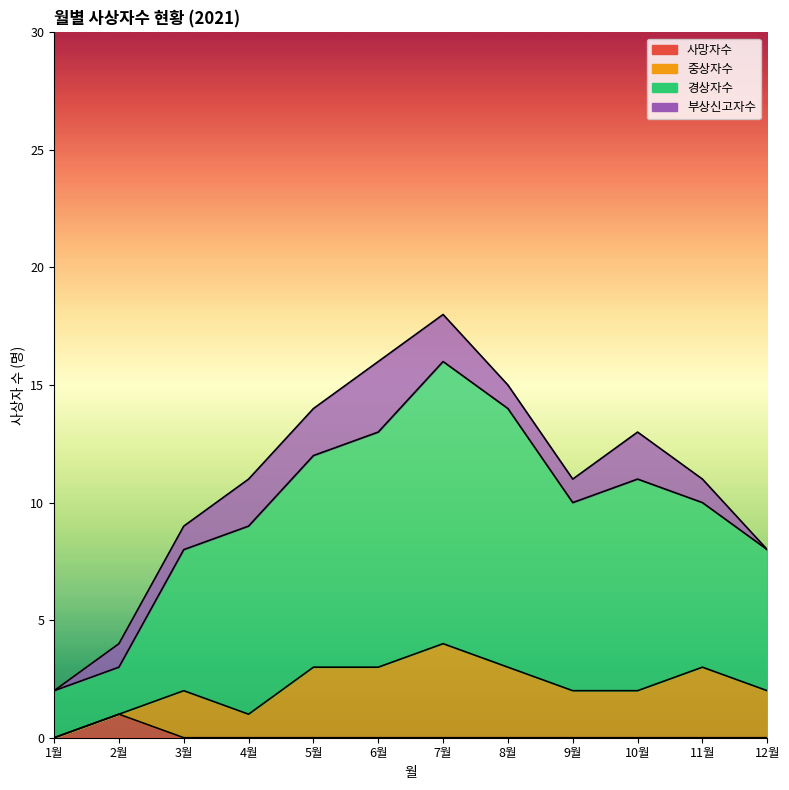

At which category does 사망자수 reach its first local peak?

2월